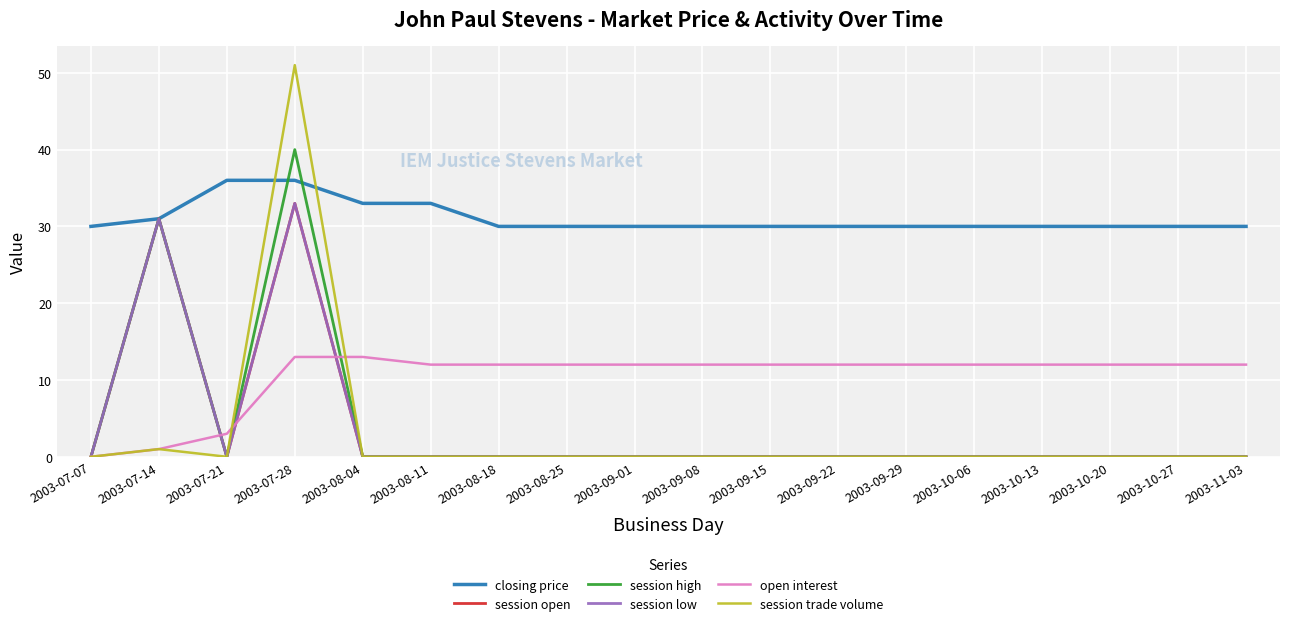

Does the chart have visible grid lines?

Yes